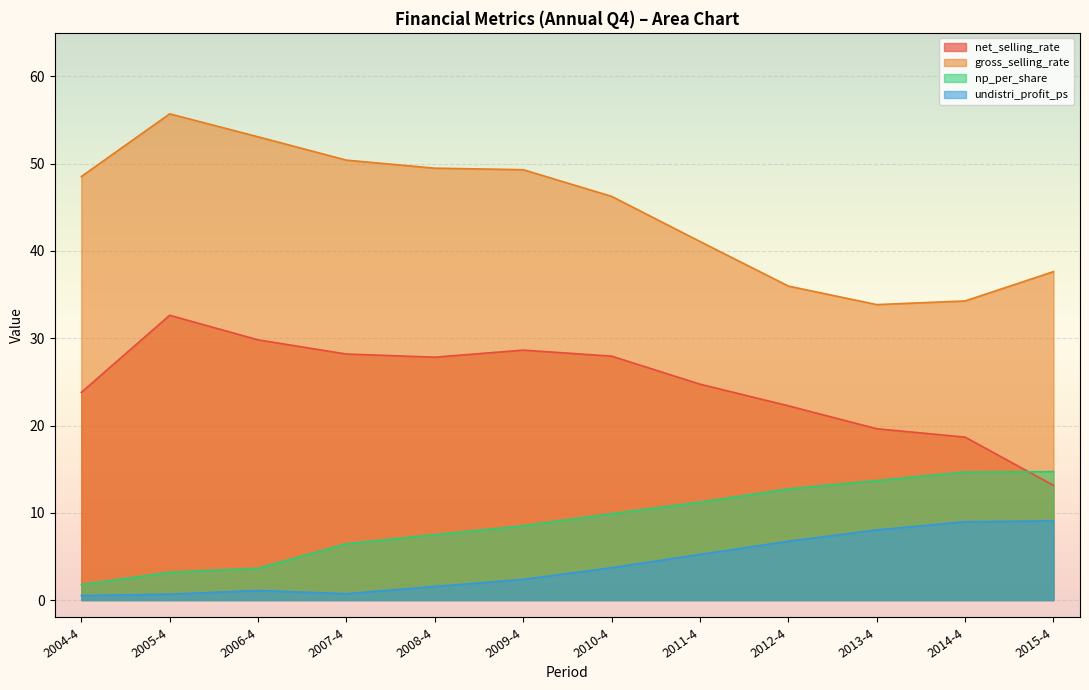

At how many categories does at least one series exceed 24?

12